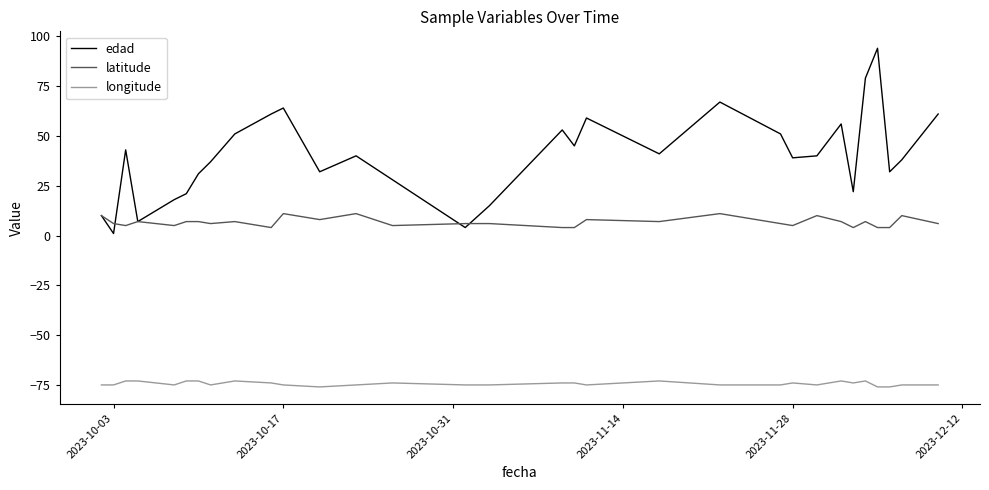

Which series has the widest spread of values?

edad